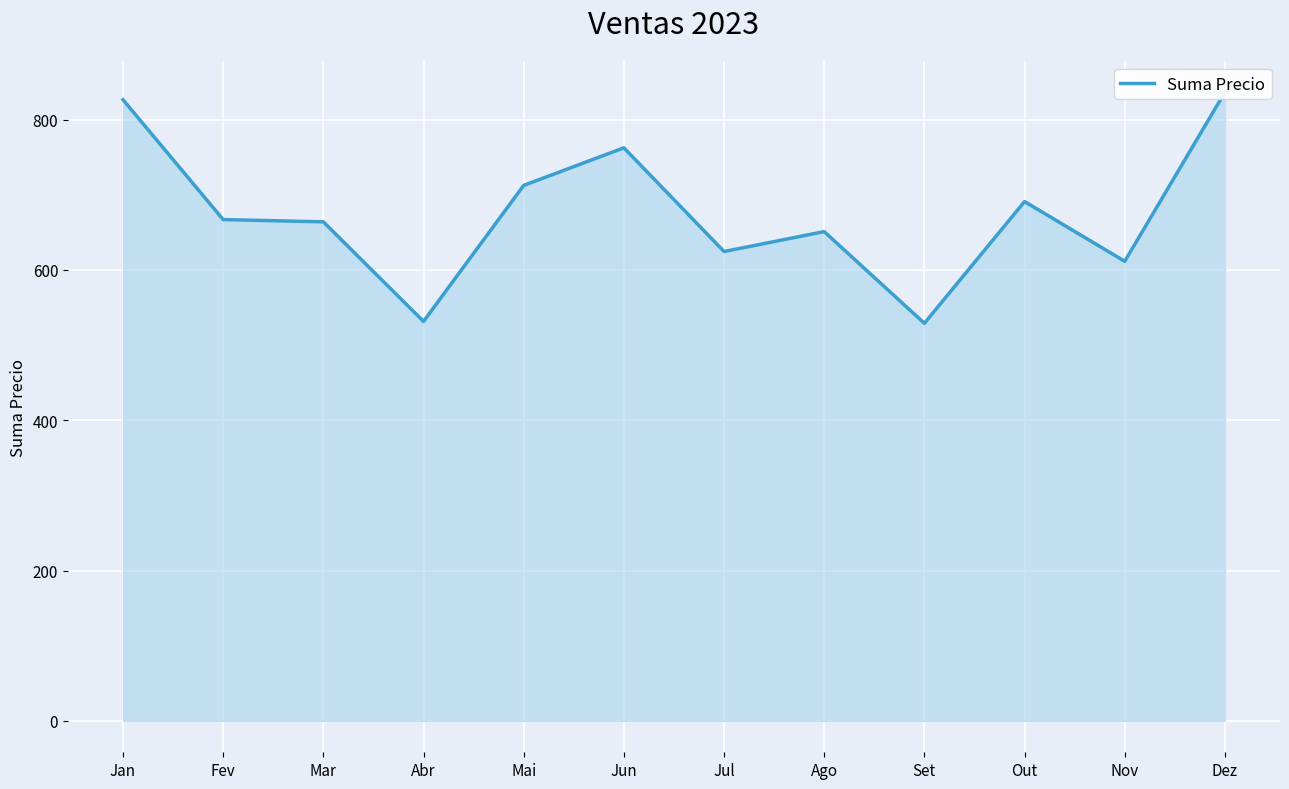

The value at Abr is 531.5. True or false?

True